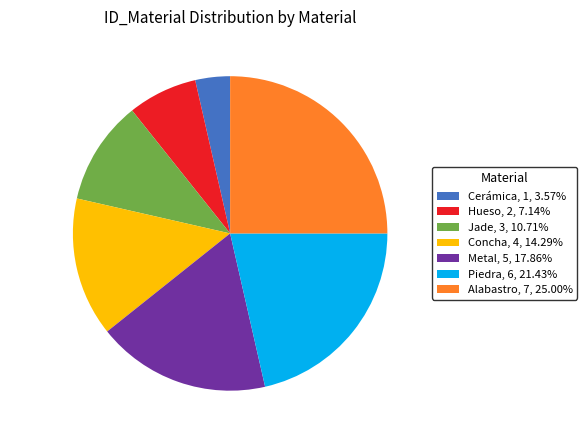

Does Metal, 5, 17.86% account for over 50% of the chart?

No